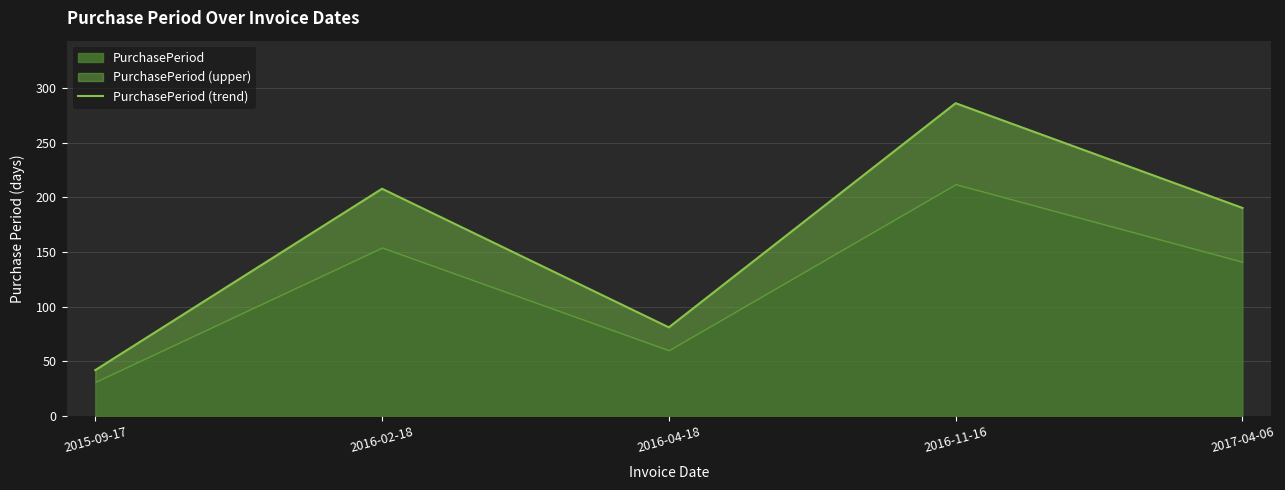

Which category has the lowest value across all series?

2015-09-17